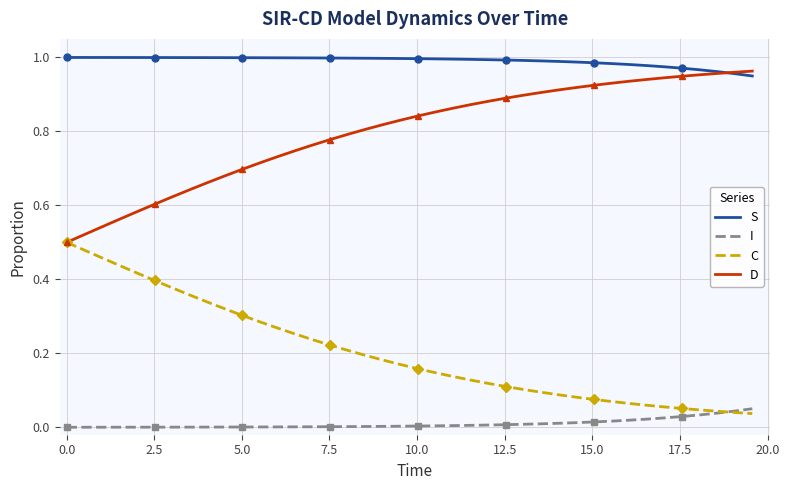

True or false: I and D intersect in this chart.

False